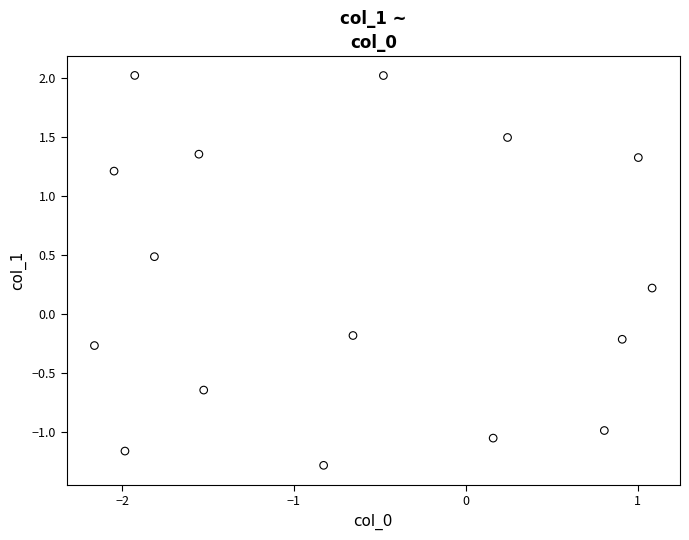

What is the range of X values (max minus min)?

3.2